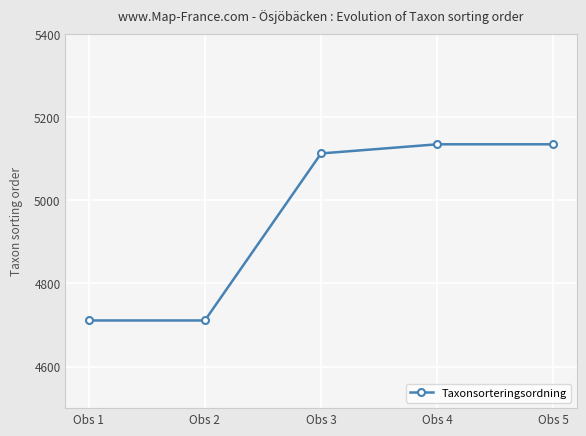

Is it true that the value at Obs 5 is 5135?

True